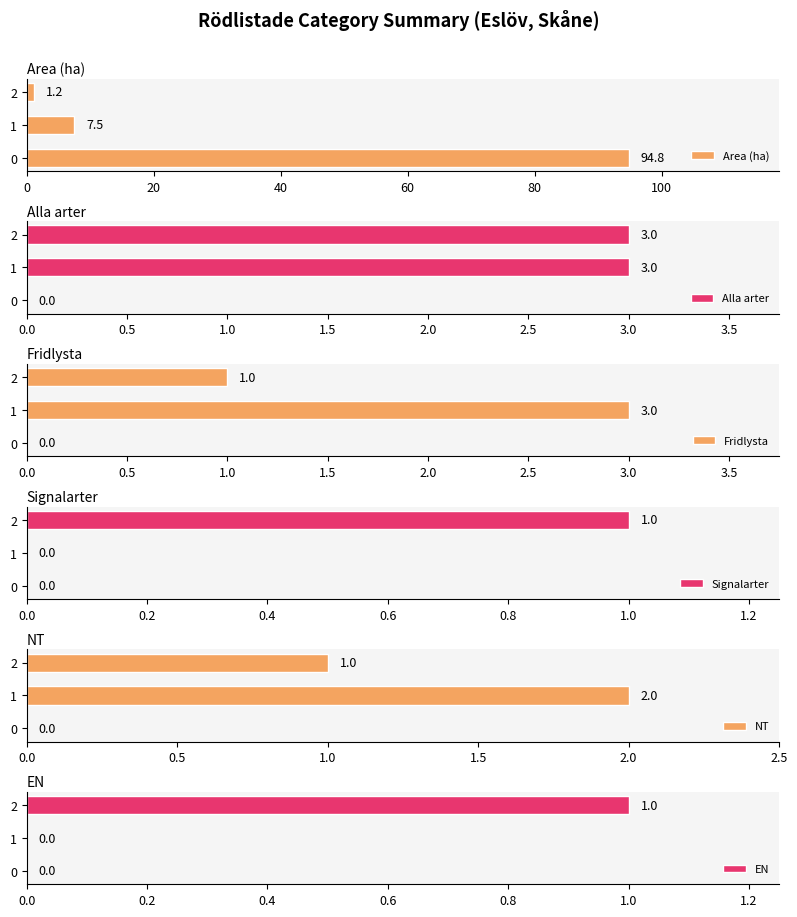

What is the total value across all series at 0?

94.8